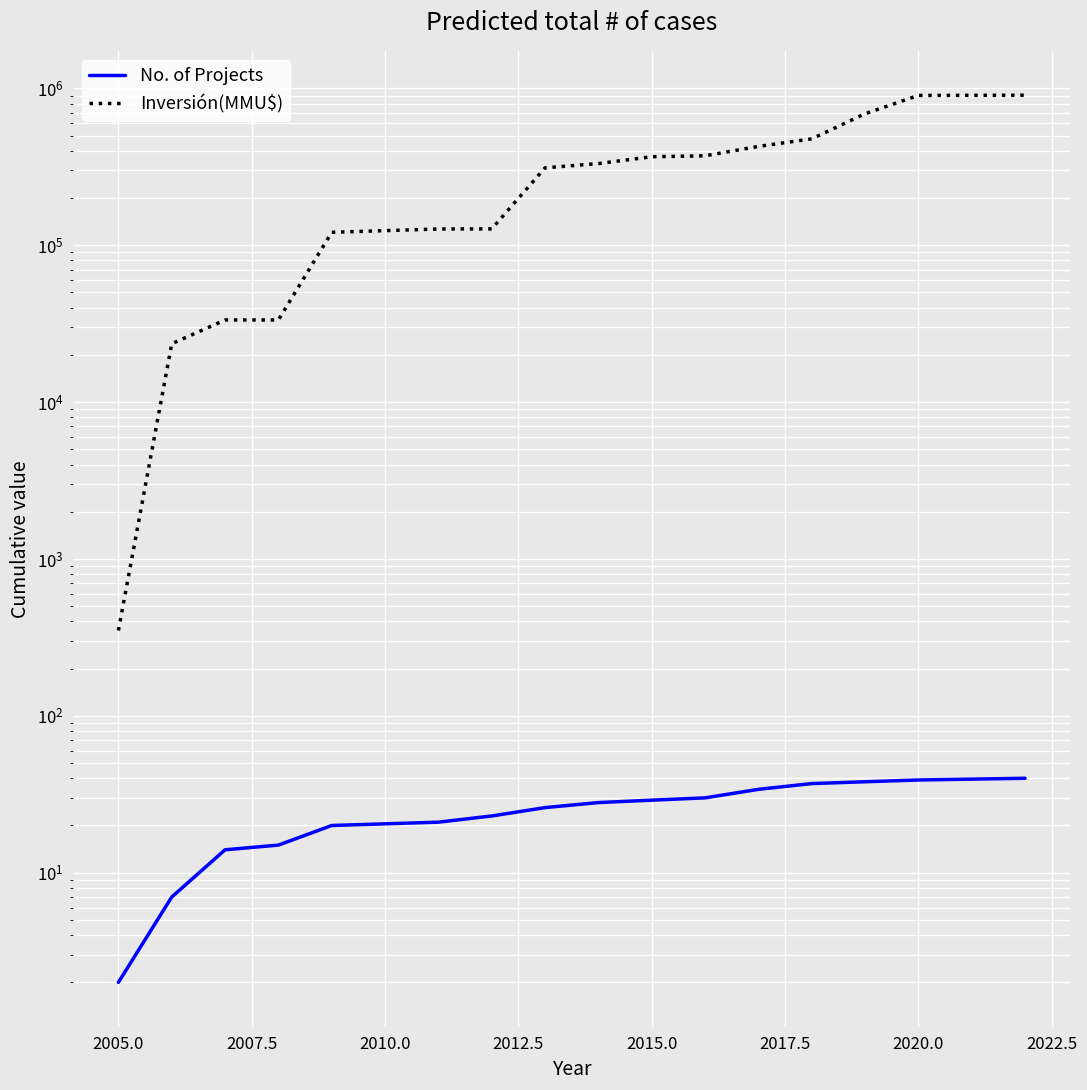

Reading right to left, extract all data points from this chart.

No. of Projects: 40	39	38	37	34	30	29	28	26	23	21	20	15	14	7	2
Inversión(MMU$): 904391	901391	688891	476391	426488	371508	366508	331508	311508	127108	126908	120908	33392	33376	23550	350